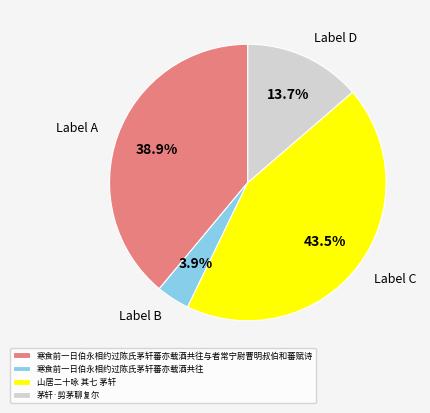

How many segments does this pie chart have?

4